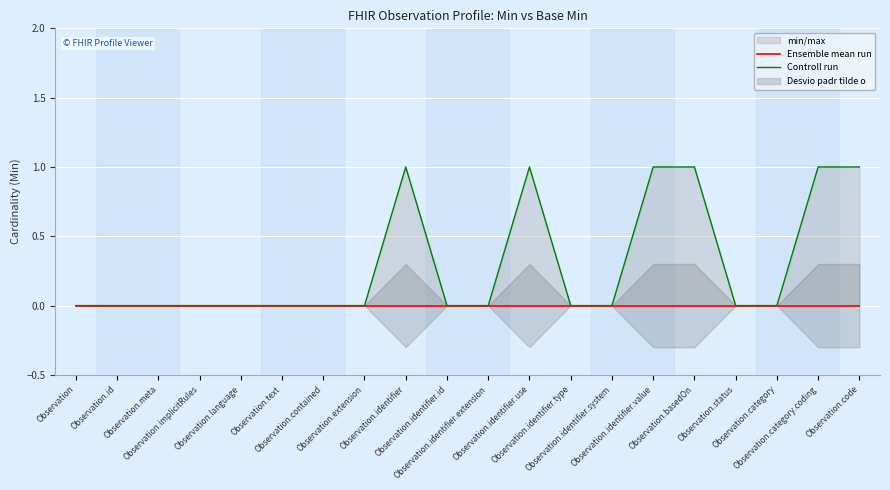

At which category does the chart reach its peak across all series?

Observation.identifier